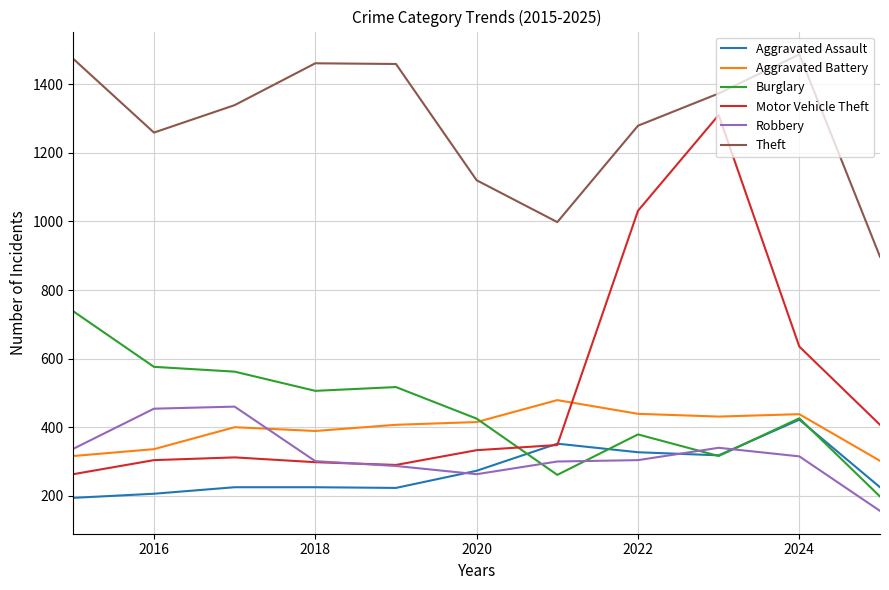

What is the greatest value displayed?

1487